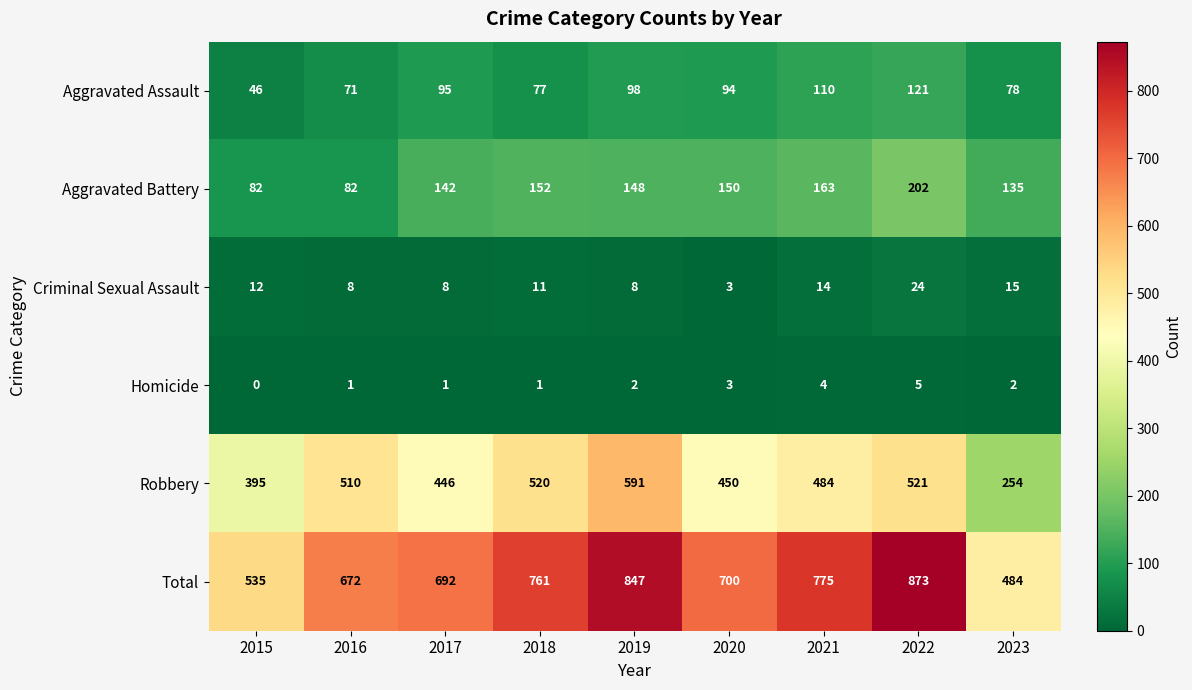

Rank the series at 2018 from highest to lowest value.

Total, Robbery, Aggravated Battery, Aggravated Assault, Criminal Sexual Assault, Homicide